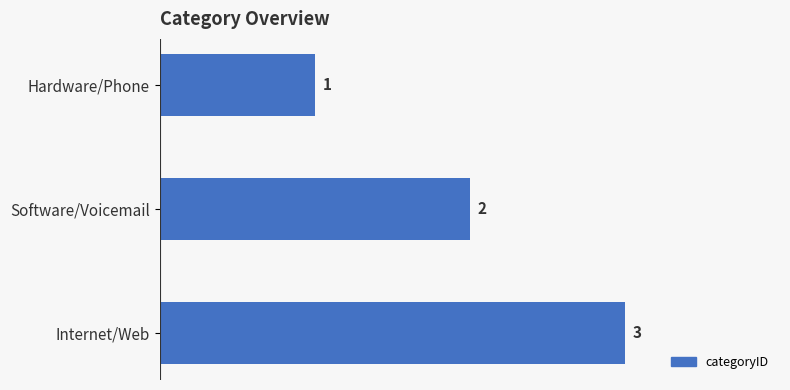

True or false: the data shows 4 at Software/Voicemail.

False